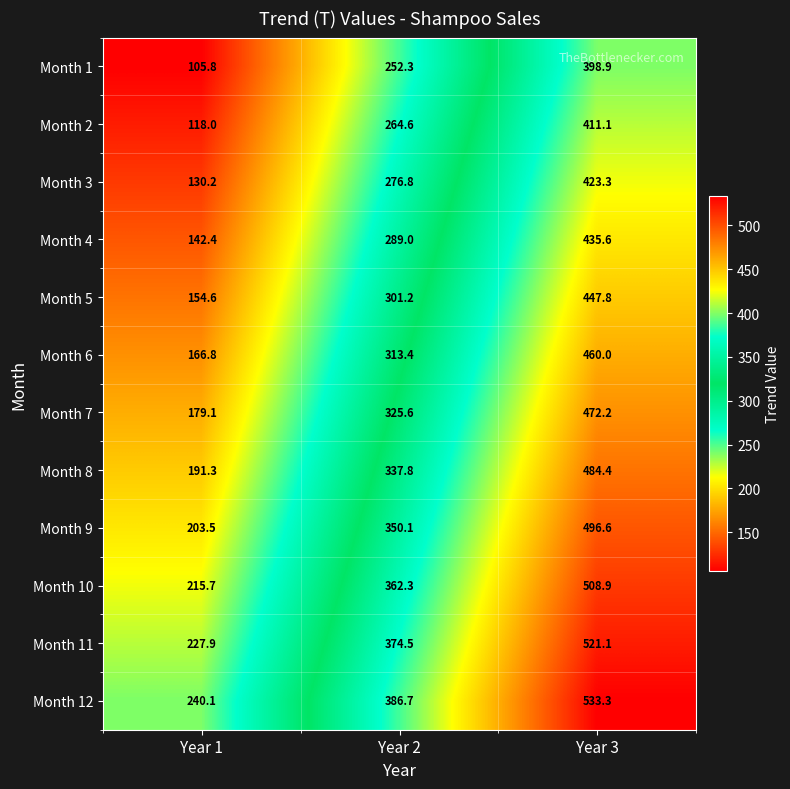

Is the value of Month 6 at Year 1 greater than the value of Month 10 at Year 1?

No